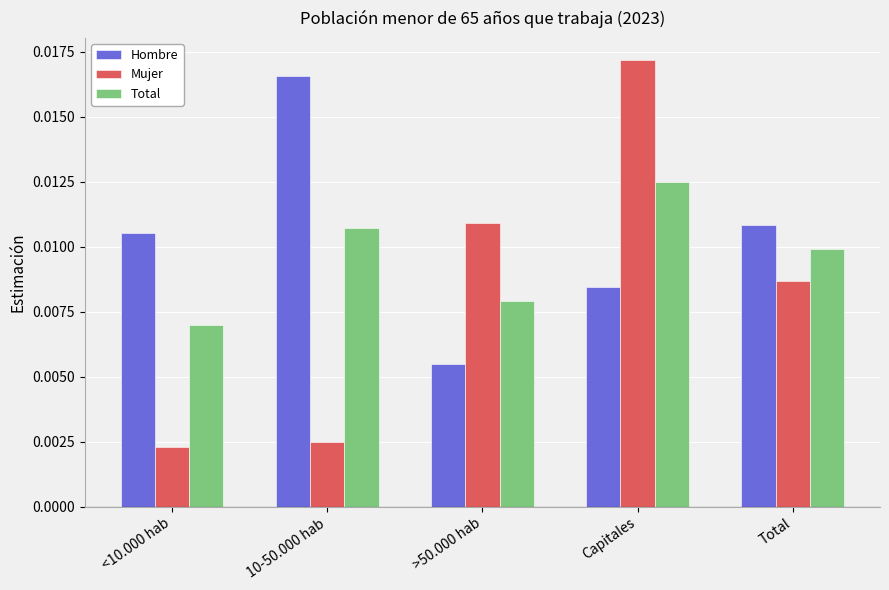

At <10.000 hab, list the series in order from smallest to largest.

Mujer, Total, Hombre